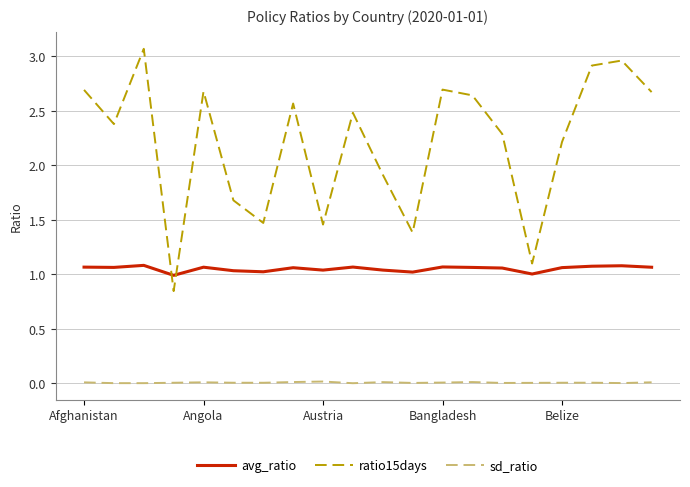

Rank the series by their average value, from highest to lowest.

ratio15days, avg_ratio, sd_ratio